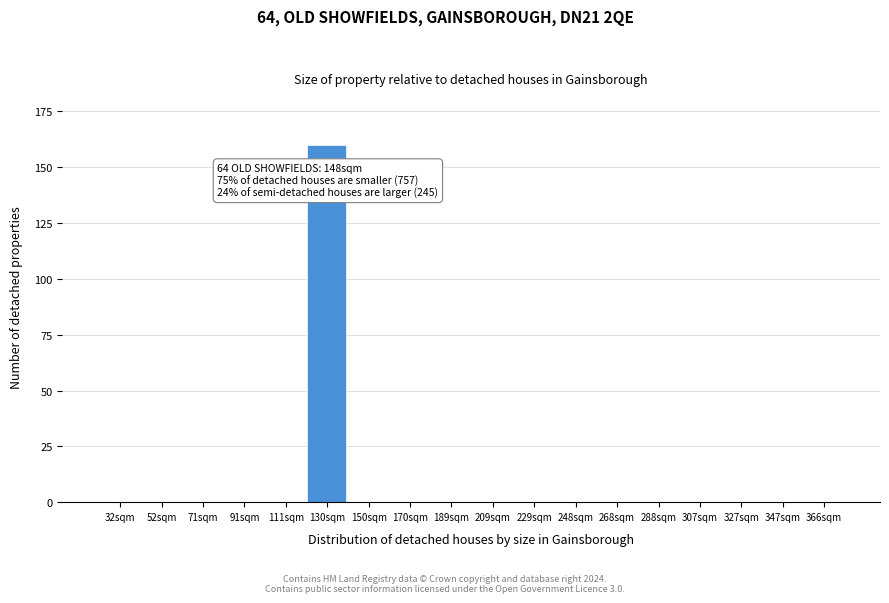

Reading left to right, list all the values displayed in this chart.

32sqm=0	52sqm=0	71sqm=0	91sqm=0	111sqm=0	130sqm=160	150sqm=0	170sqm=0	189sqm=0	209sqm=0	229sqm=0	248sqm=0	268sqm=0	288sqm=0	307sqm=0	327sqm=0	347sqm=0	366sqm=0